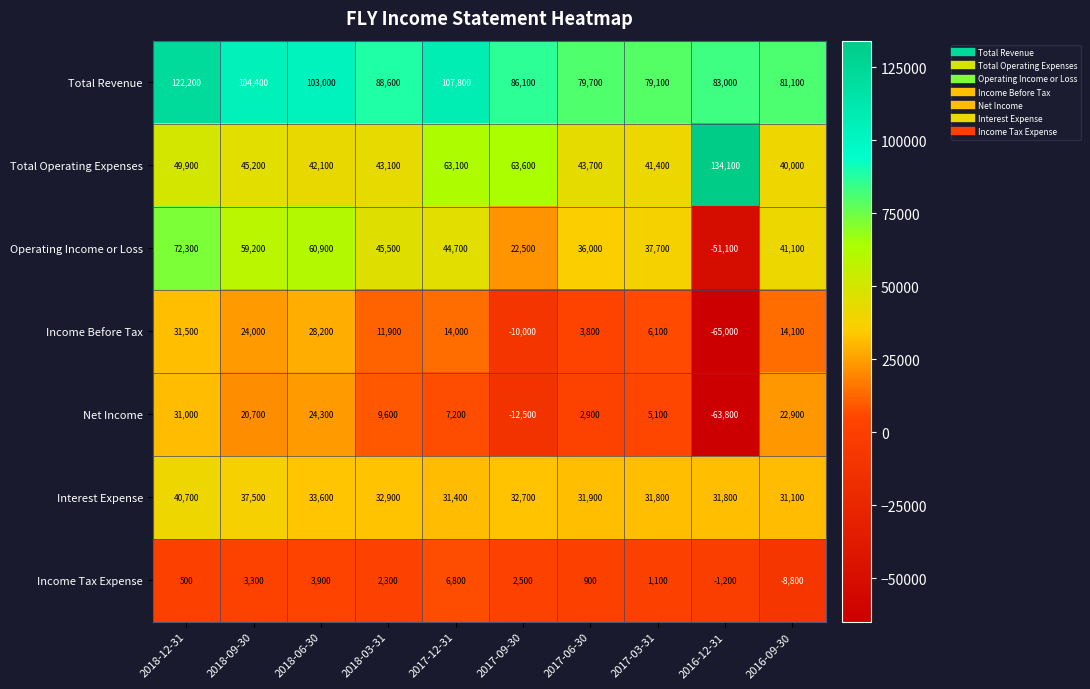

What is the average value of the Operating Income or Loss series?

36880